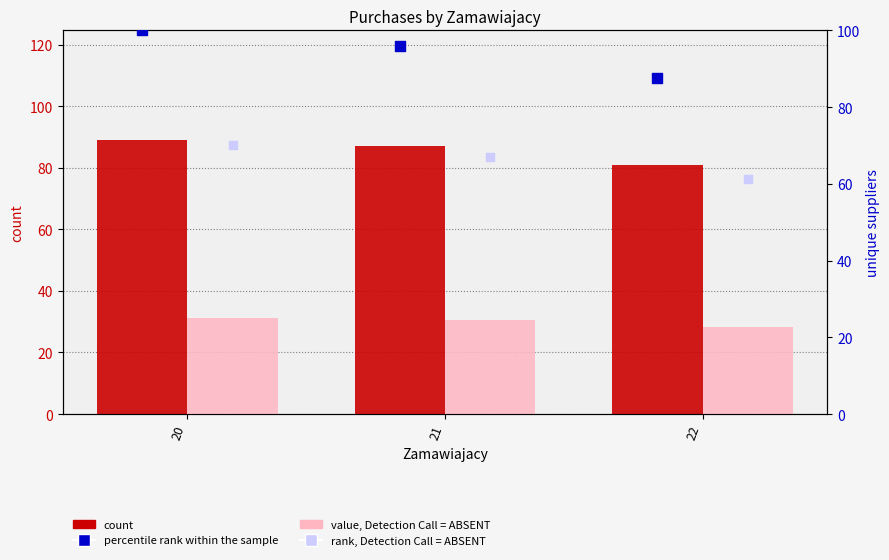

What are all the series names shown in the legend?

count, value, Detection Call = ABSENT, percentile rank within the sample, rank, Detection Call = ABSENT